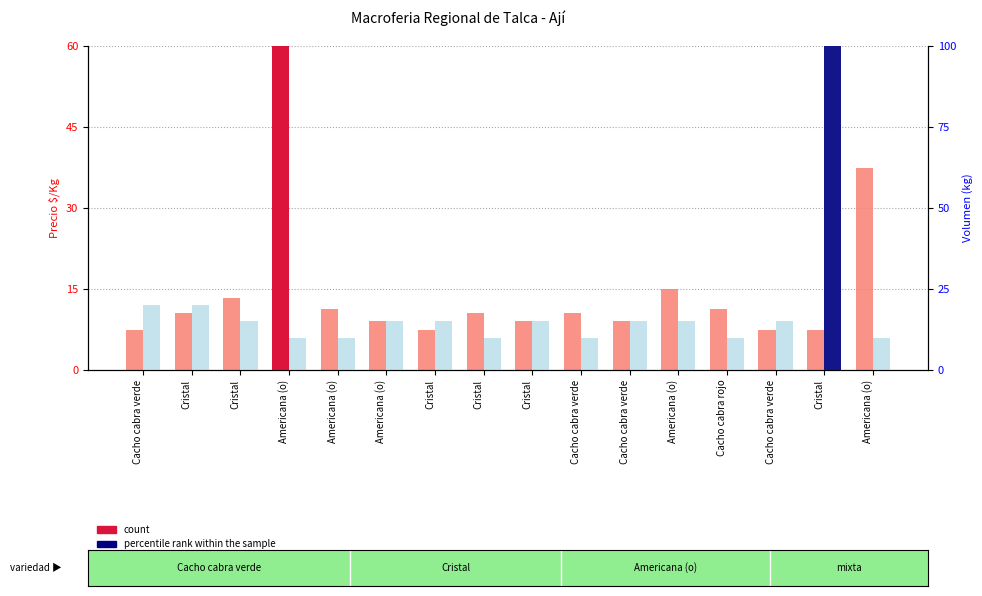

The rank, Detection Call = ABSENT series shows 4.6 at Americana (o). True or false?

False